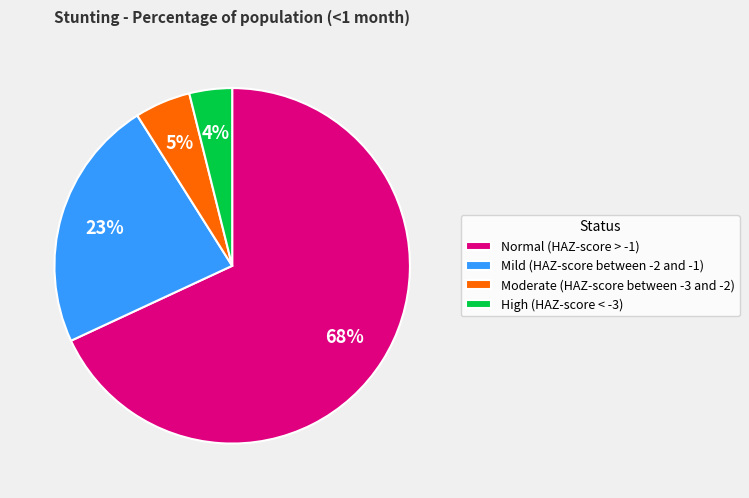

What percentage is the Moderate (HAZ-score between -3 and -2) slice, to the nearest percent?

5%